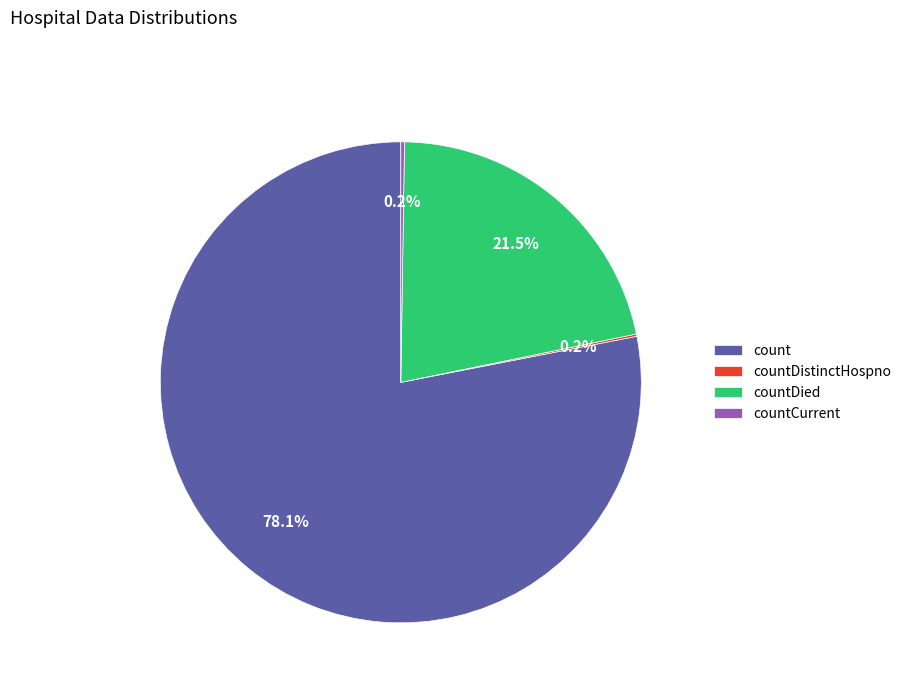

Does count account for over 50% of the chart?

Yes